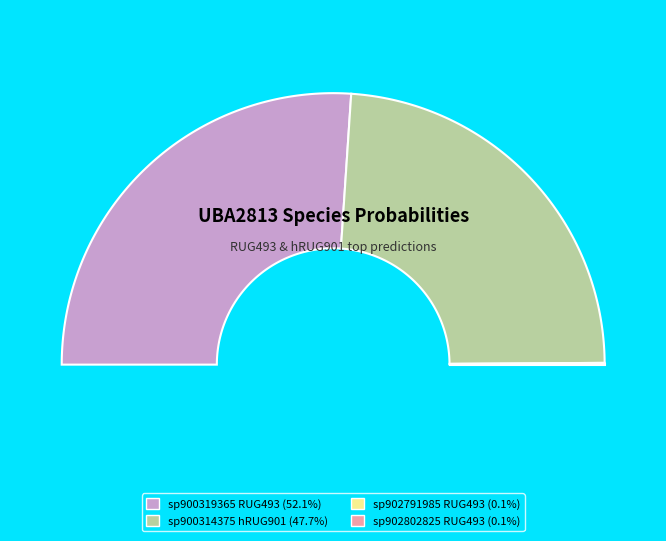

Does 3-s__UBA2813 sp900319365 represent more than half of the total?

Yes